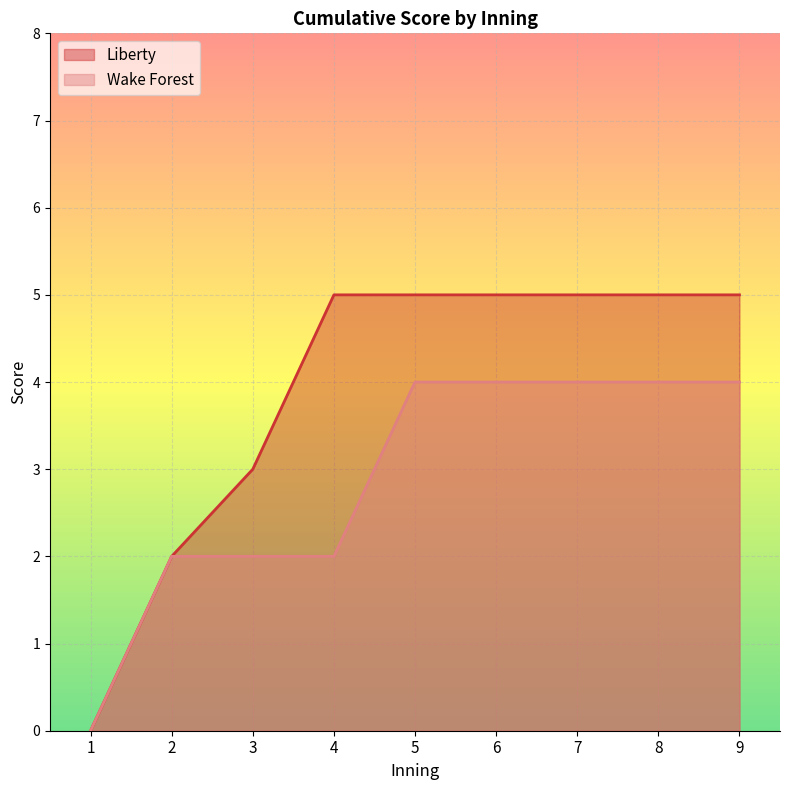

Reading right to left, what are all the values shown in this chart?

Liberty: 9=5	8=5	7=5	6=5	5=5	4=5	3=3	2=2	1=0
Wake Forest: 9=4	8=4	7=4	6=4	5=4	4=2	3=2	2=2	1=0